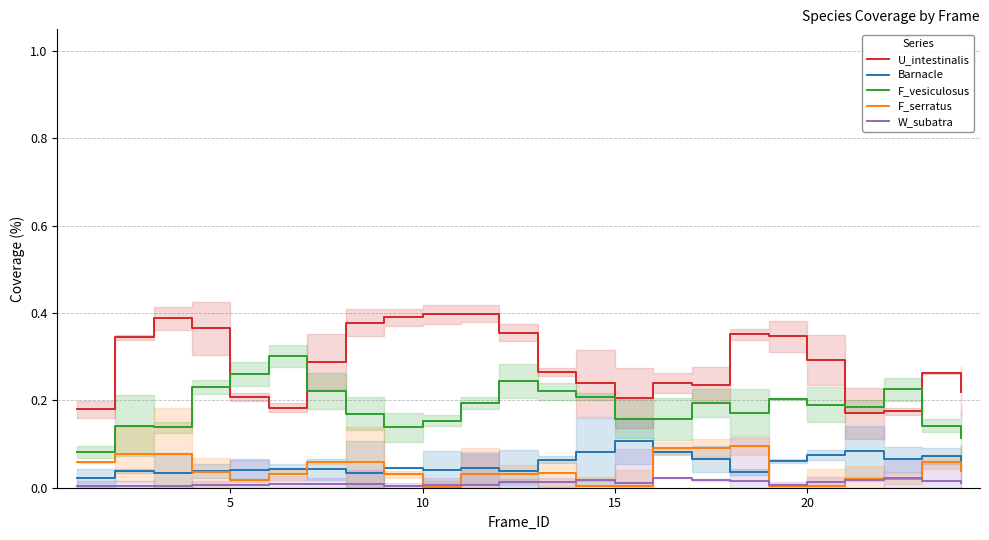

True or false: Barnacle and F_vesiculosus intersect in this chart.

False